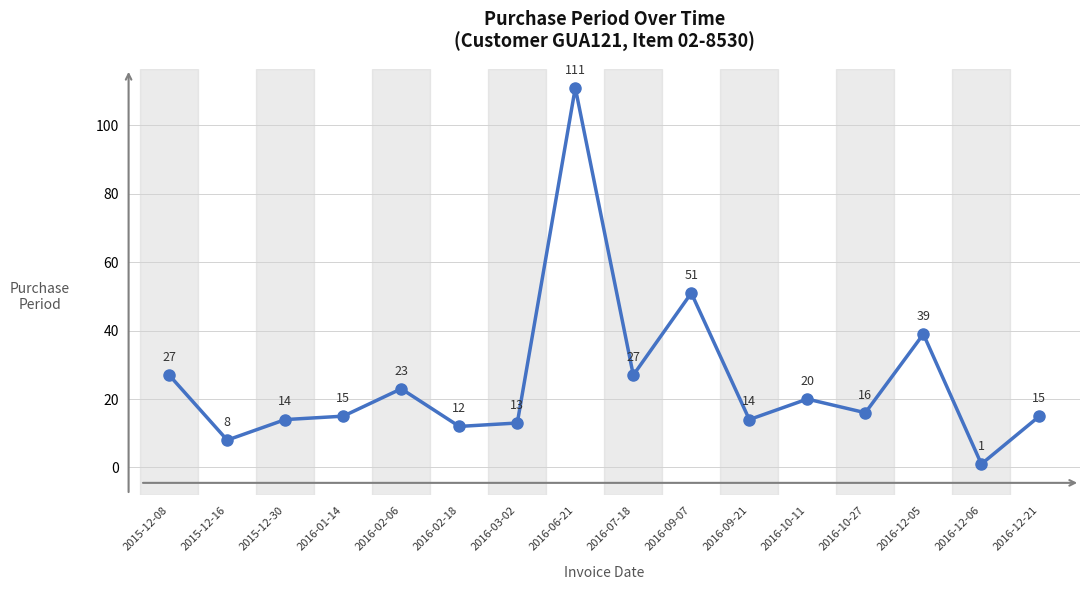

Where does the data first go above 16?

2015-12-08